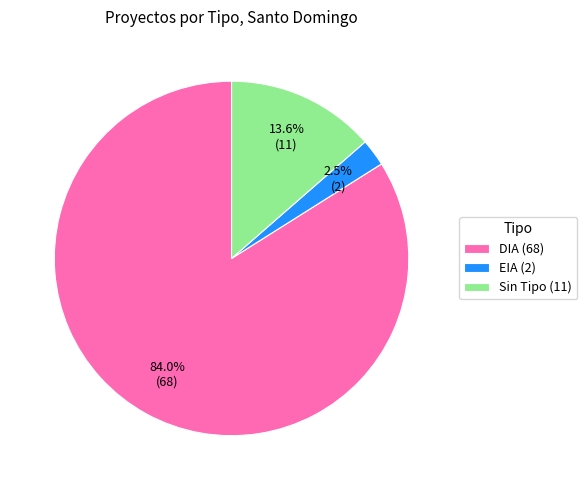

Which has a higher value, Sin Tipo (11) or DIA (68)?

DIA (68)